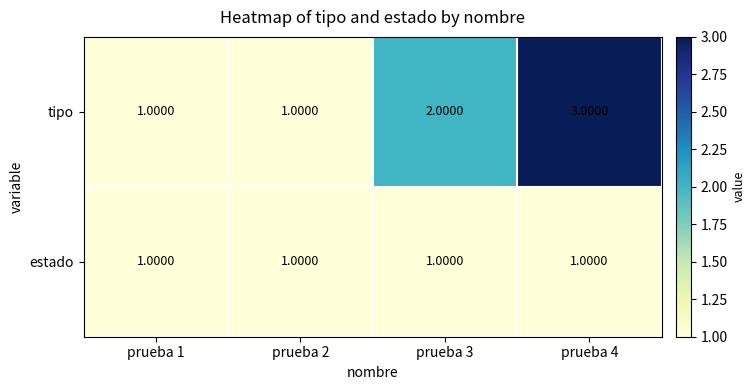

Which series has the largest range (max minus min)?

tipo